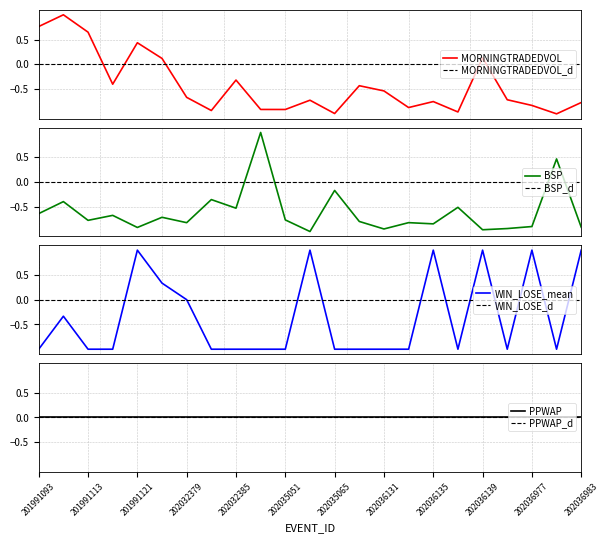

The value of BSP at 202035057 is -1.8. True or false?

False